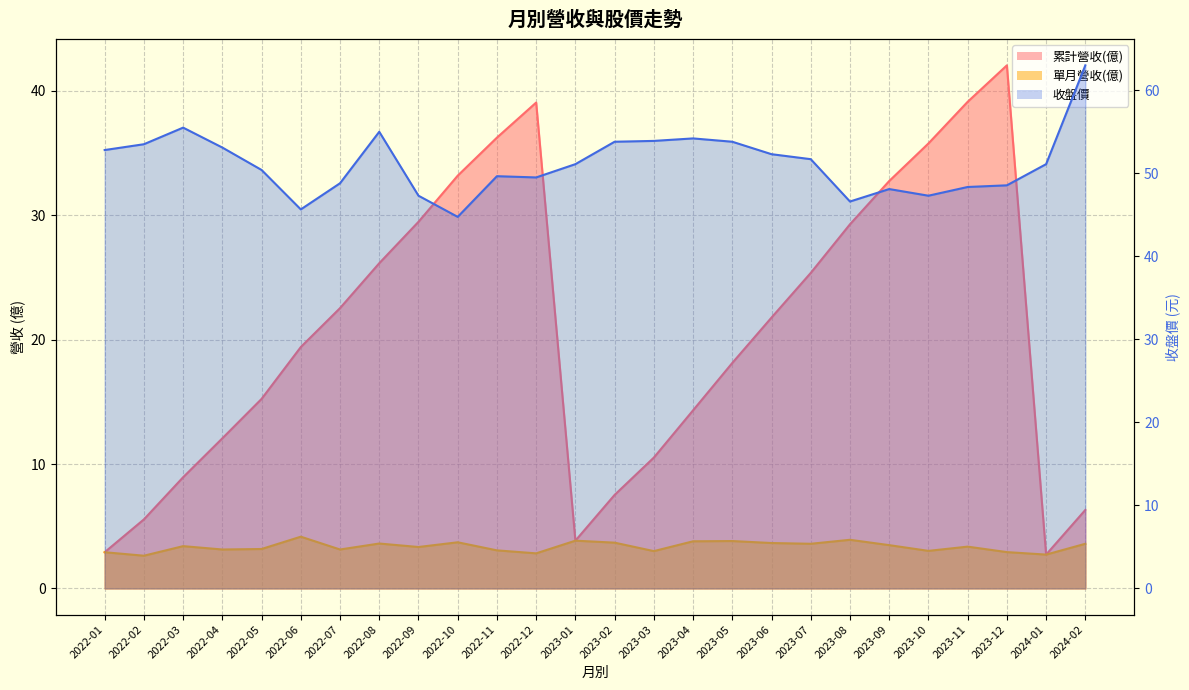

Is the value of 單月營收(億) at 2023-07 greater than the value of 收盤價 at 2022-12?

No